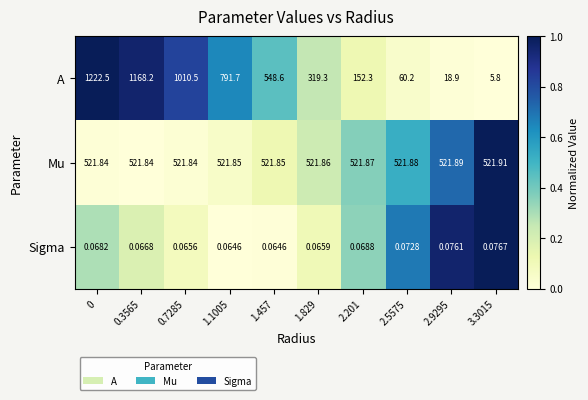

At which category is the sum across all series the highest?

0